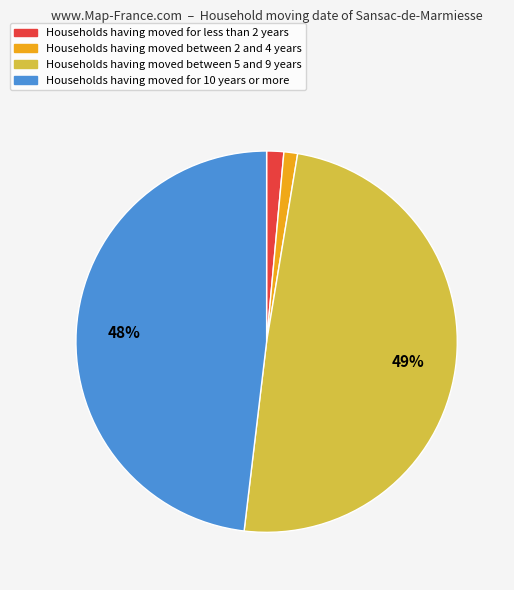

Does any single category account for the majority?

No